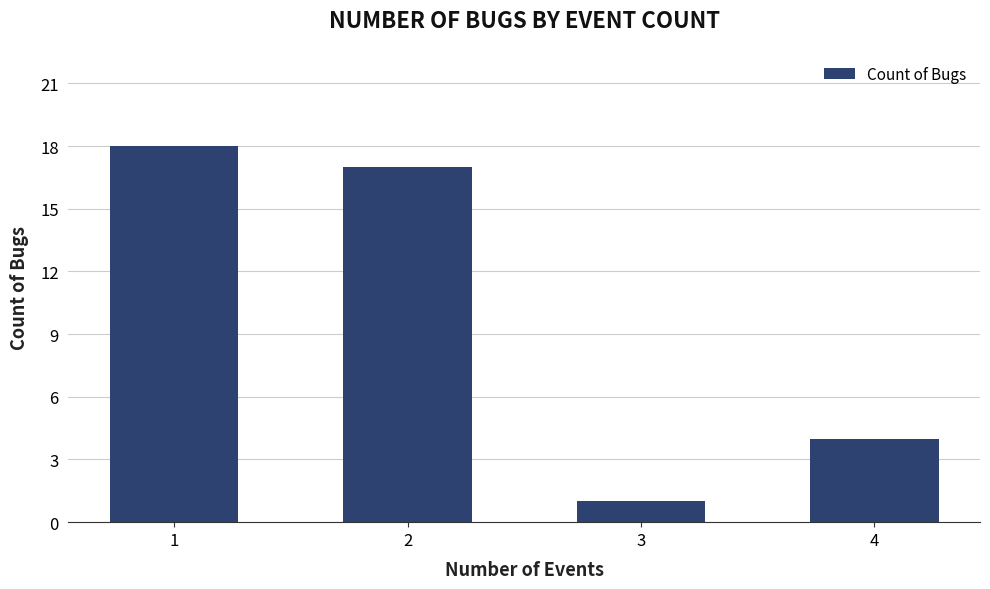

The chart shows a value of 18 at 1. True or false?

True